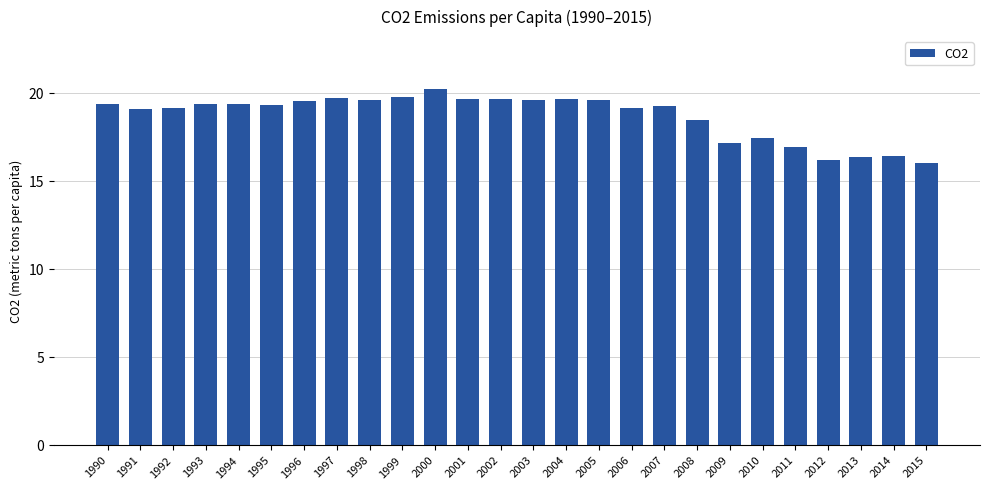

Count the number of categories in the chart.

26